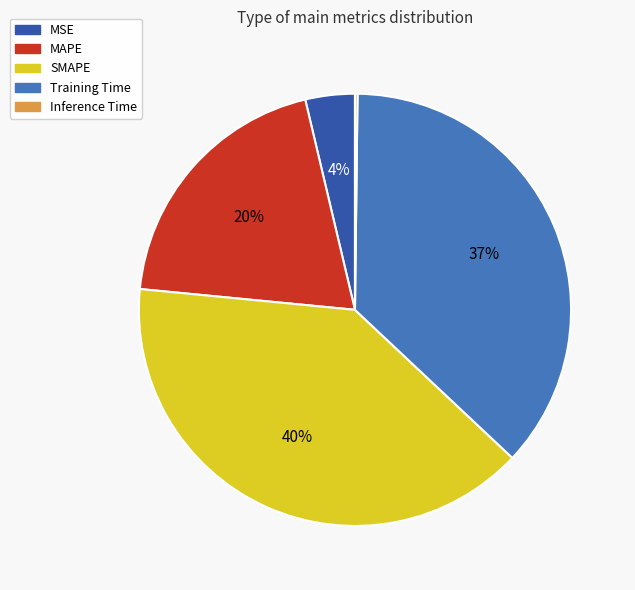

To the nearest percent, what portion does SMAPE represent?

40%